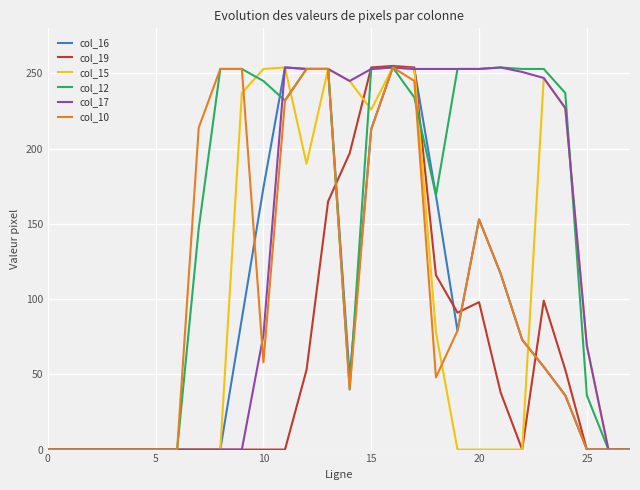

What is the highest value of the col_17 series?

254